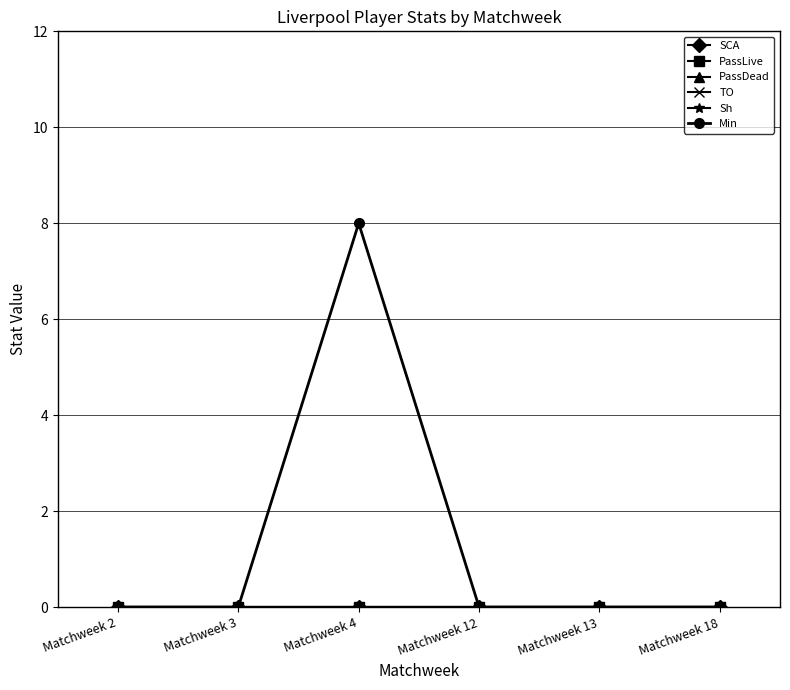

How many lines are shown in the chart?

6